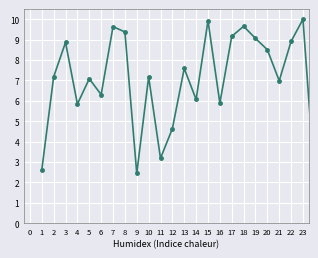

How many interior local peaks (higher than both neighbors) does the data have?

8